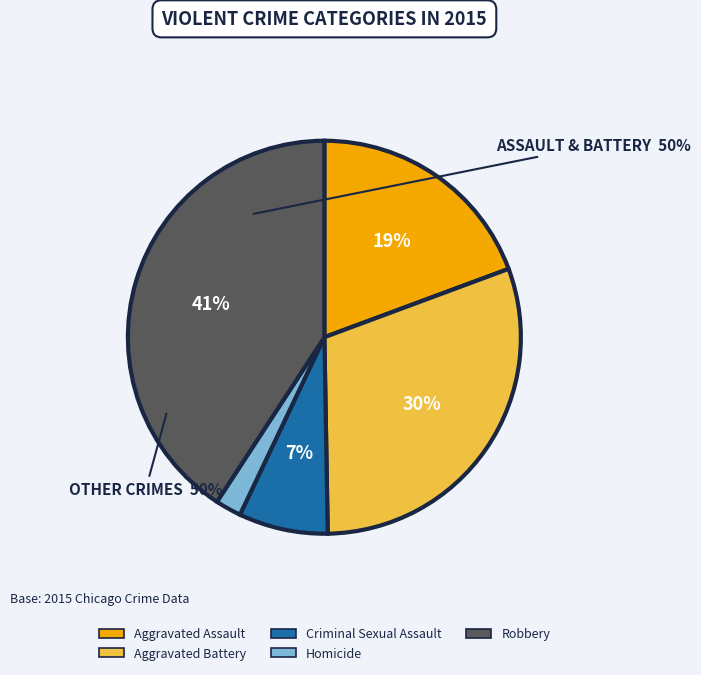

To the nearest percent, what is the difference between the largest and smallest slice percentages?

39%